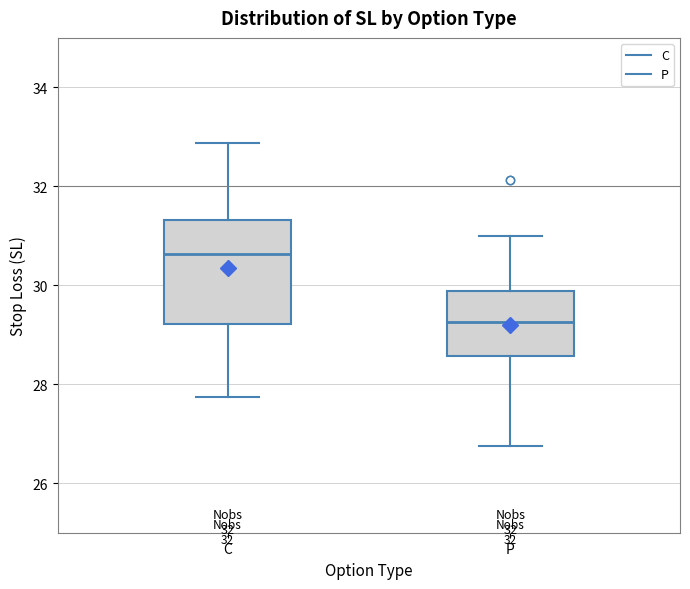

Where is the upper edge of the box for C on the y-axis? The values are not printed on the chart, so give them approximately, as read against the axis.

31.4